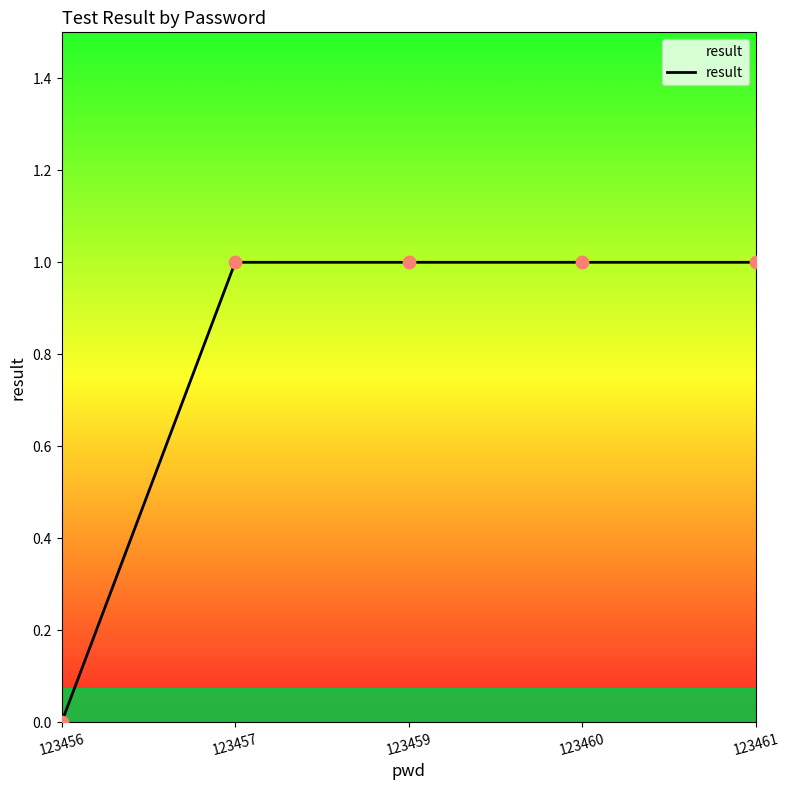

Which has a higher value, 123456 or 123459?

123459